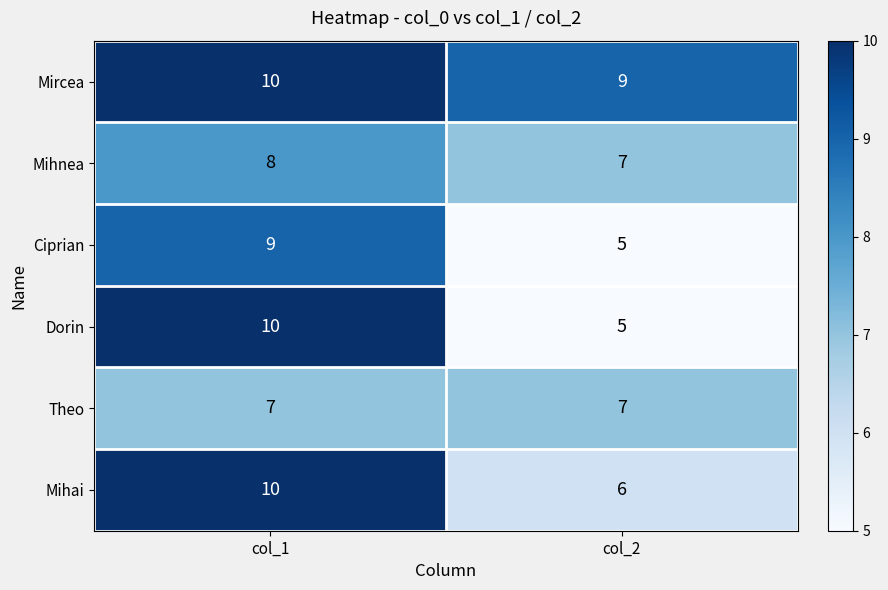

Rank the categories by Ciprian value from lowest to highest.

col_2, col_1